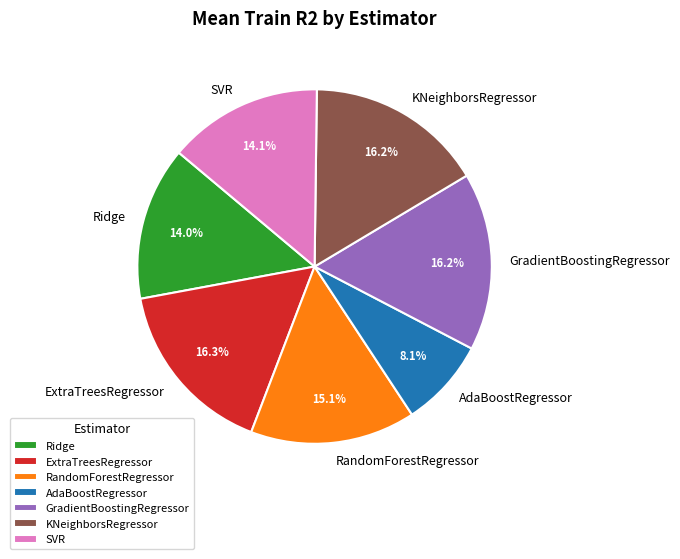

To the nearest percent, what is the combined percentage of GradientBoostingRegressor and AdaBoostRegressor?

24%